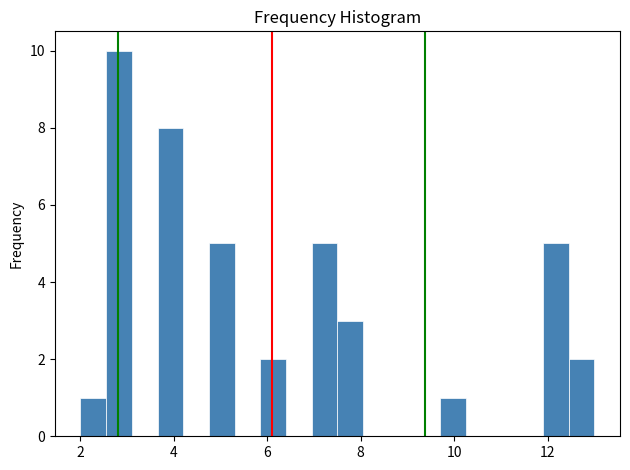

Around what value on the x-axis is the tallest bar? Give the approximate position of its centre, as read against the axis.

2.8